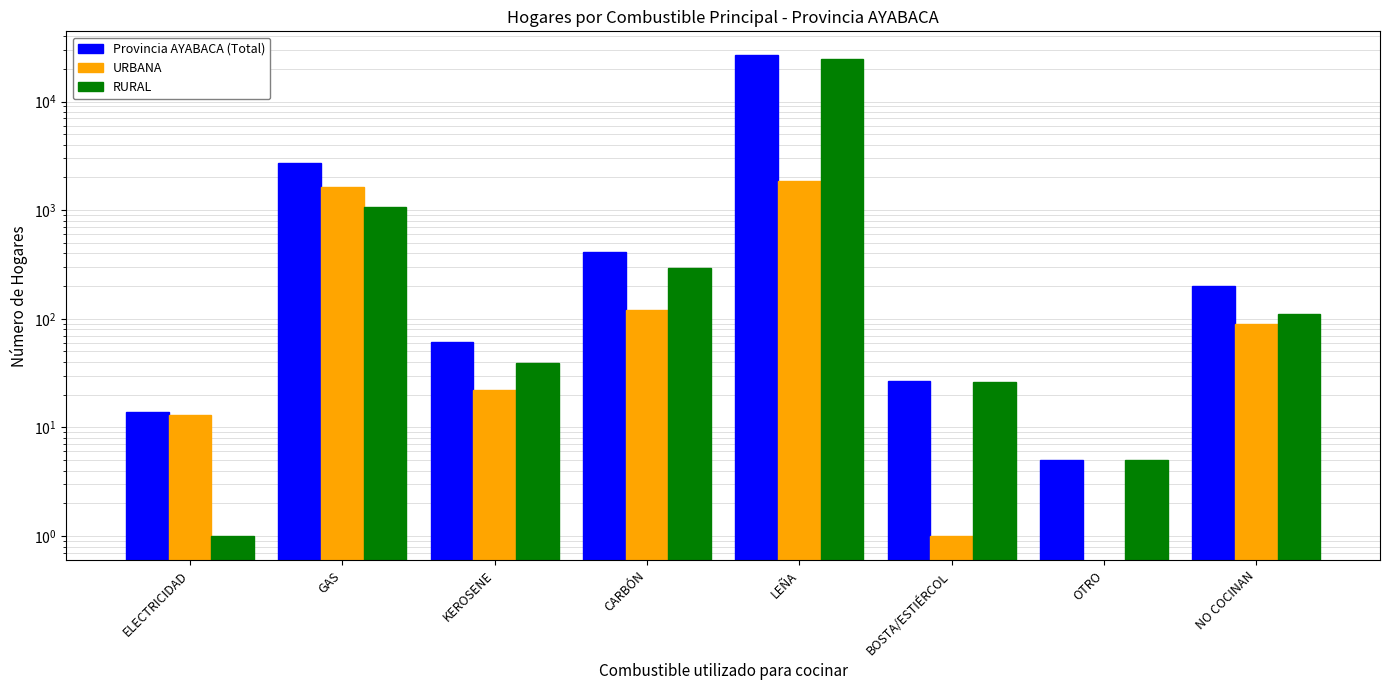

Reading right to left, what are all the values shown in this chart?

Provincia AYABACA (Total): 199	5	27	26589	413	61	2727	14
URBANA: 89	0	1	1870	120	22	1650	13
RURAL: 110	5	26	24719	293	39	1077	1